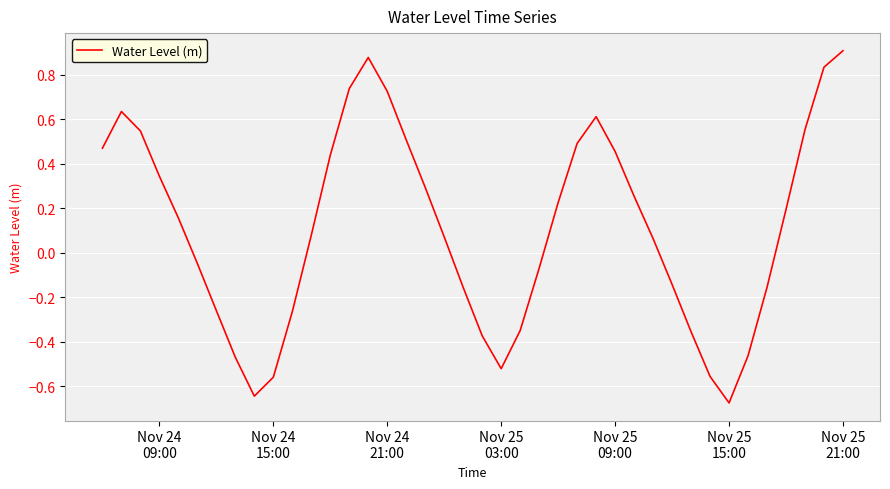

Count the number of data series in this chart.

1